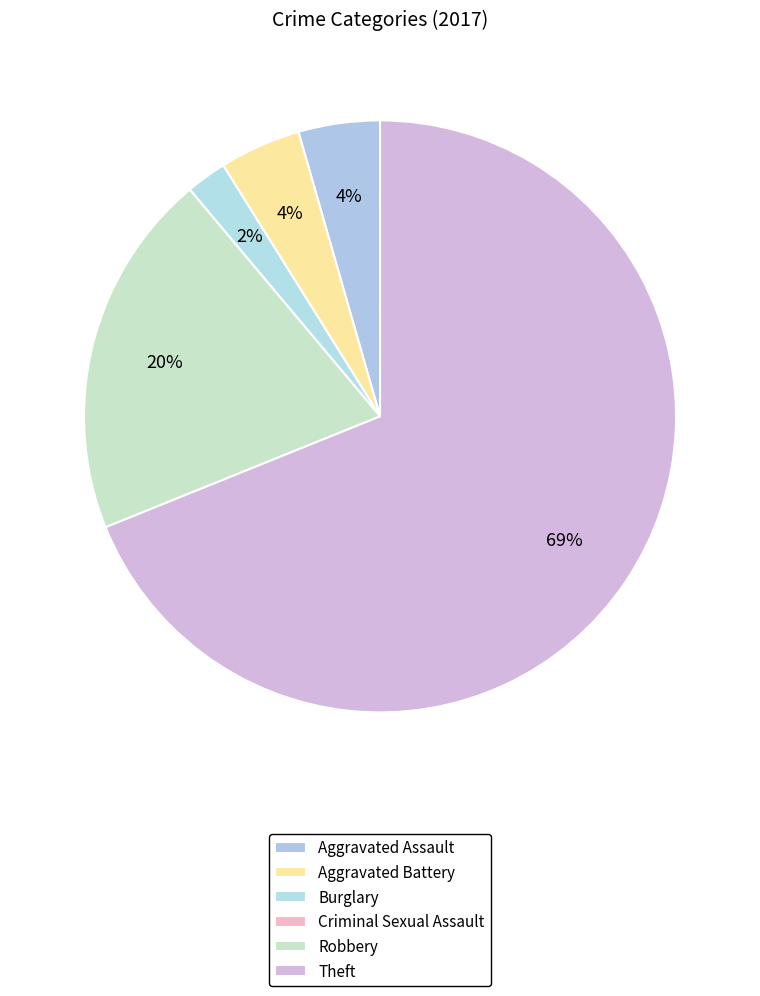

Which category has the smallest portion of the pie?

Criminal Sexual Assault